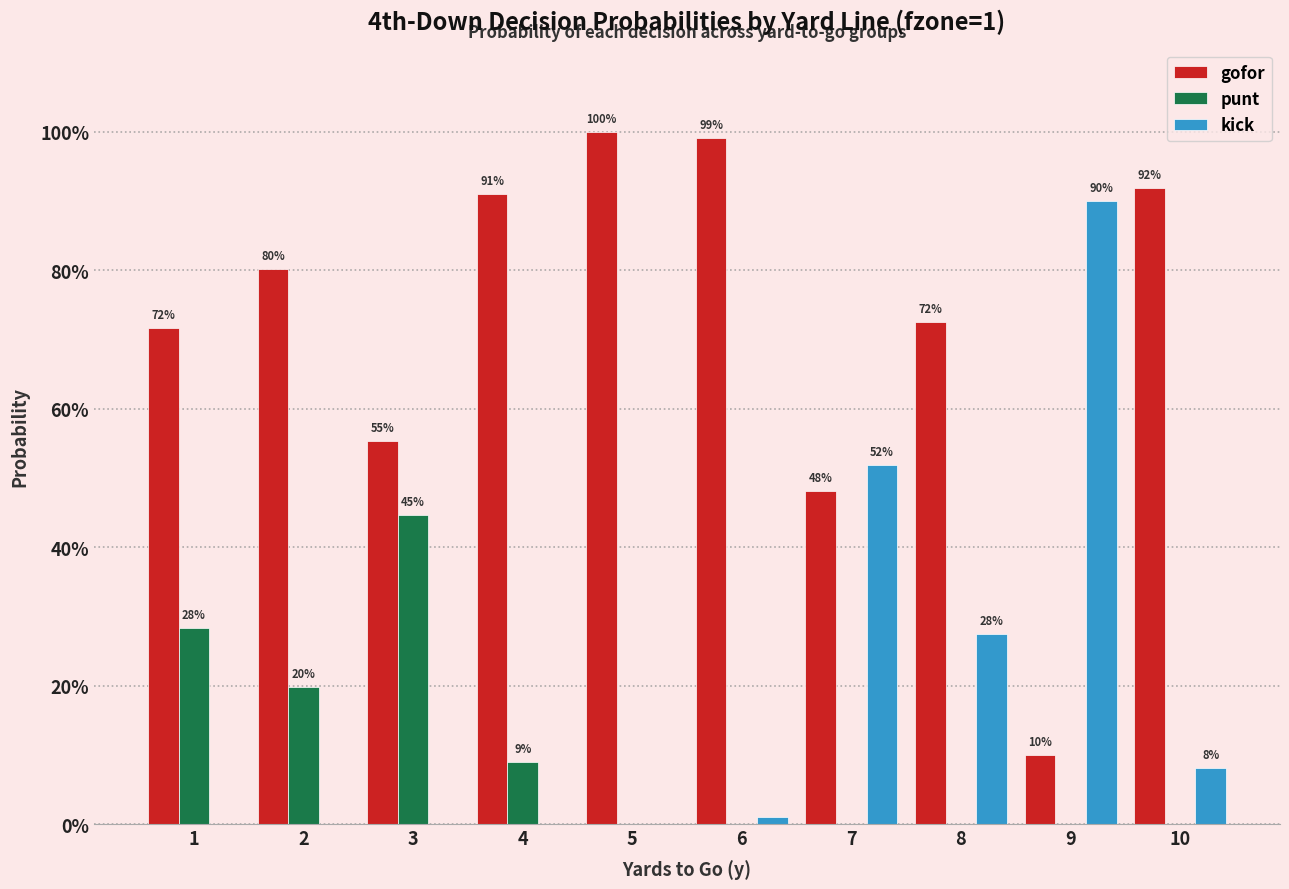

Which series changed the most between 4 and 7?

kick